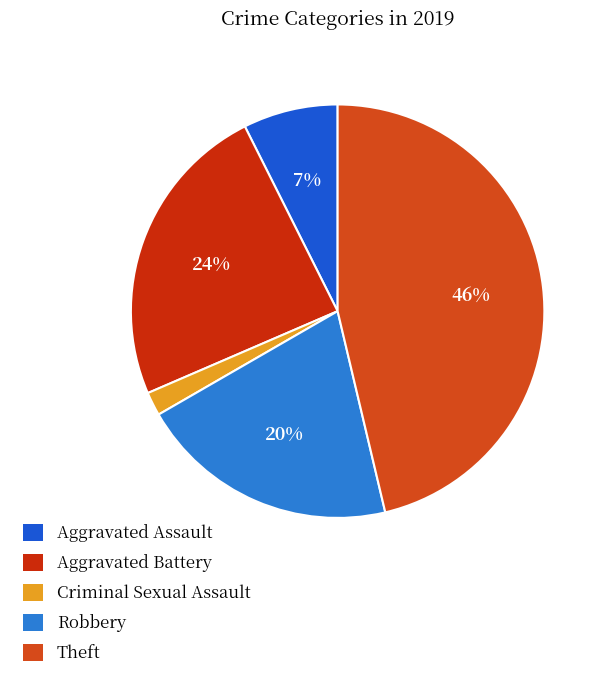

Does any single category account for the majority?

No